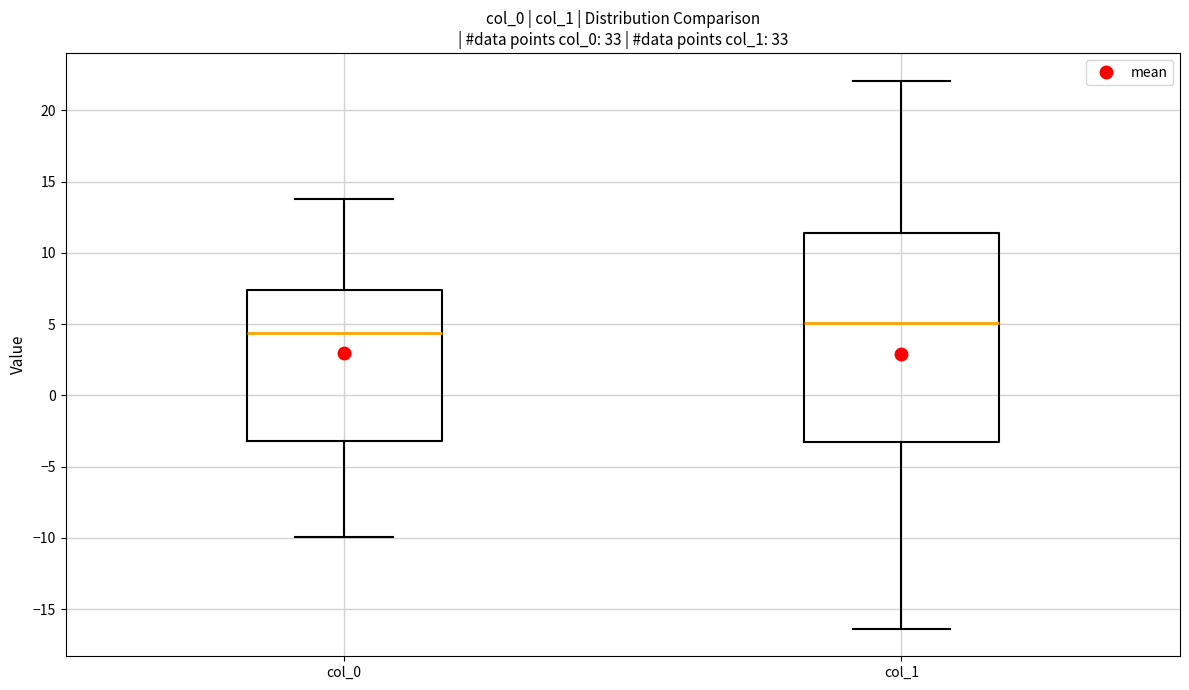

Reading left to right, transcribe this box plot: for each box, give where its median line is, the range the box spans, and where its two whiskers end, as read against the y-axis. The values are not printed on the chart, so give them approximately, as read against the axis.

col_0: median 4.5, box -3.0 to 7.5, whiskers -10.0 to 14.0
col_1: median 5.0, box -3.5 to 11.5, whiskers -16.5 to 22.0